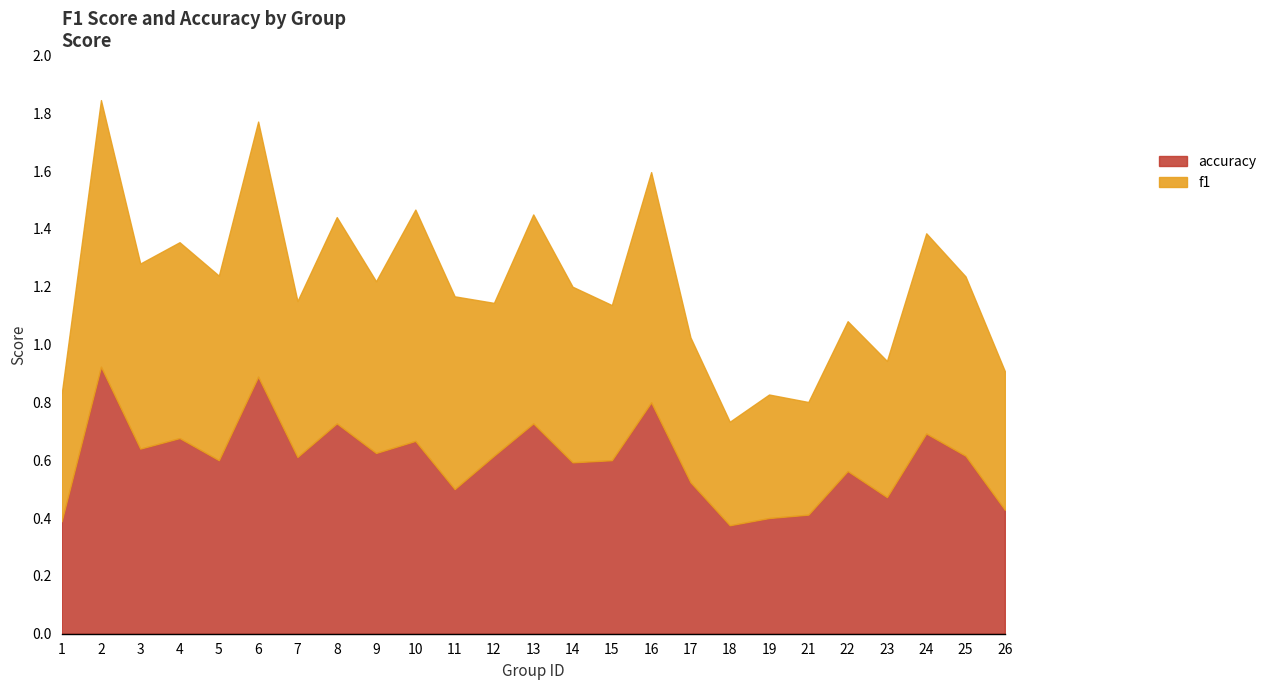

True or false: accuracy has a value of 1.4 at 2.

False